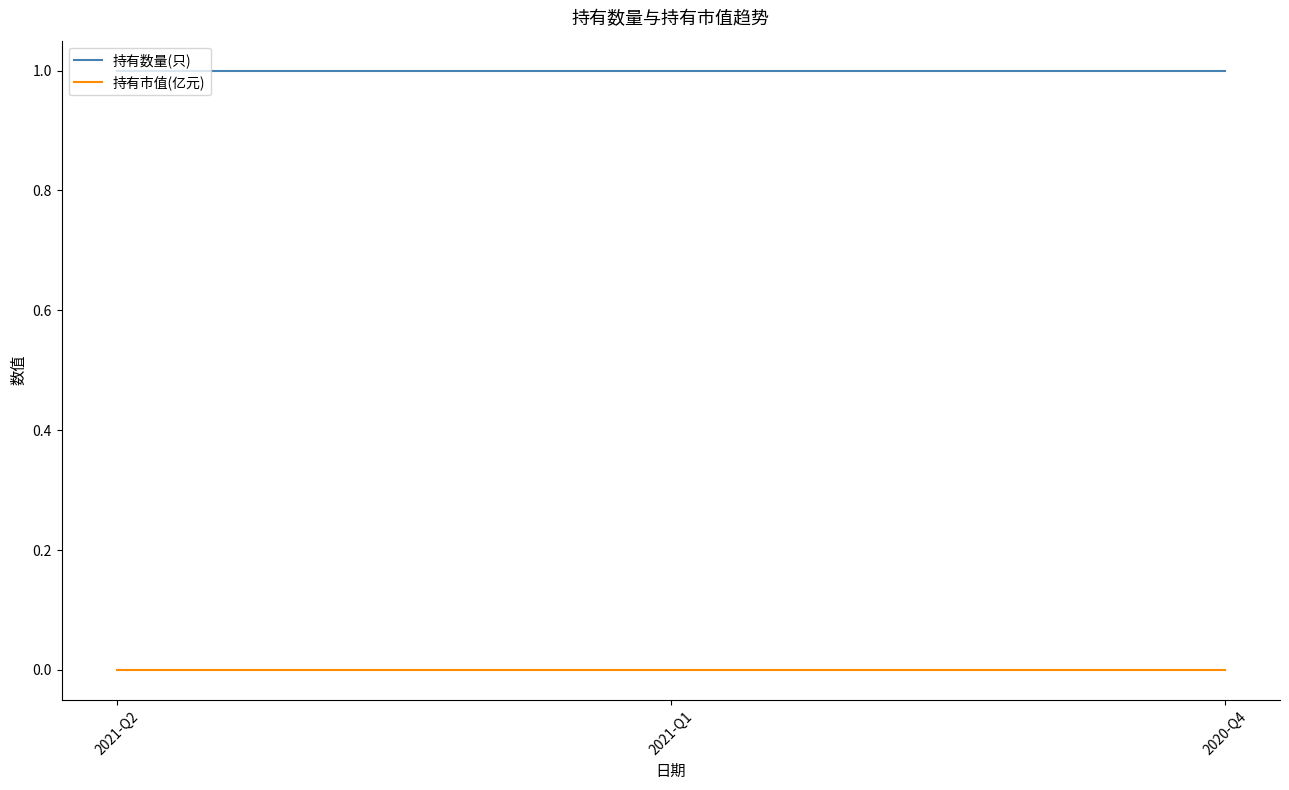

Reading left to right, what are all the values shown in this chart?

持有数量(只): 1	1	1
持有市值(亿元): 0	0	0